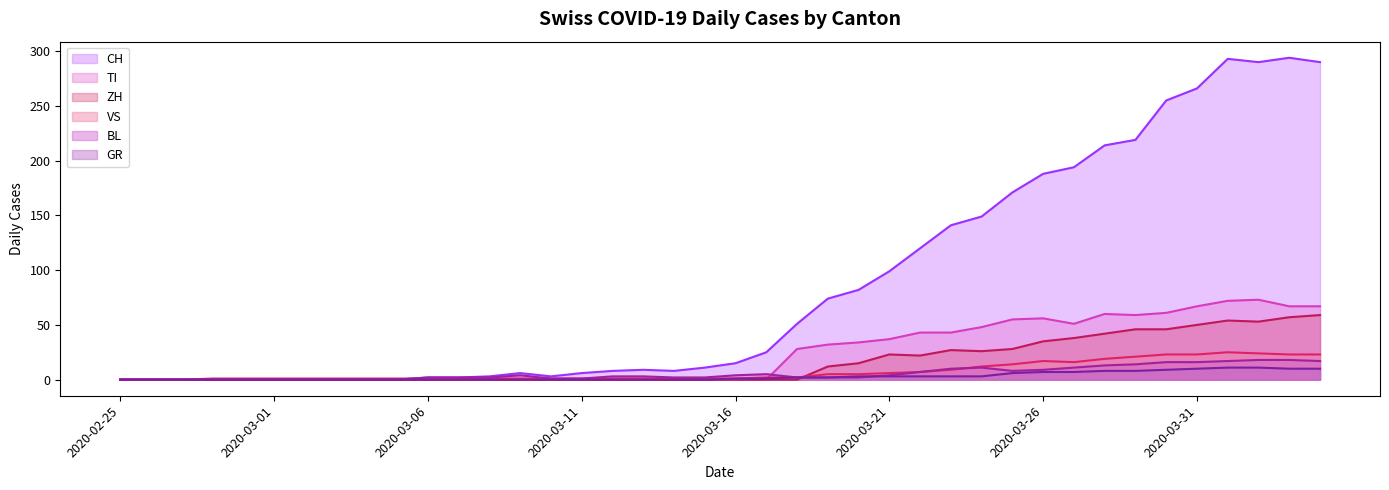

Count the number of categories in the chart.

40